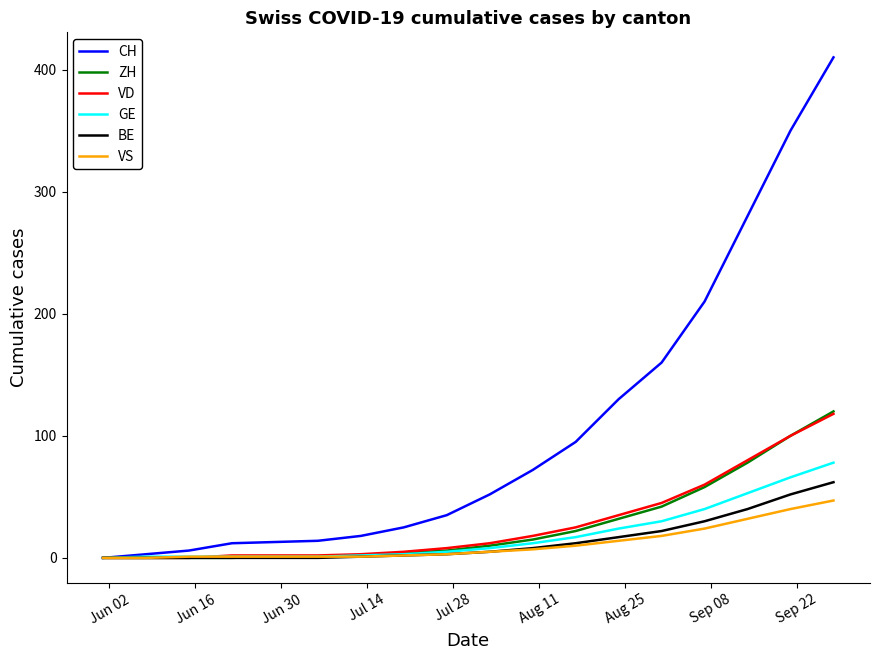

What is the difference between the second highest and second lowest values in the CH series?

347